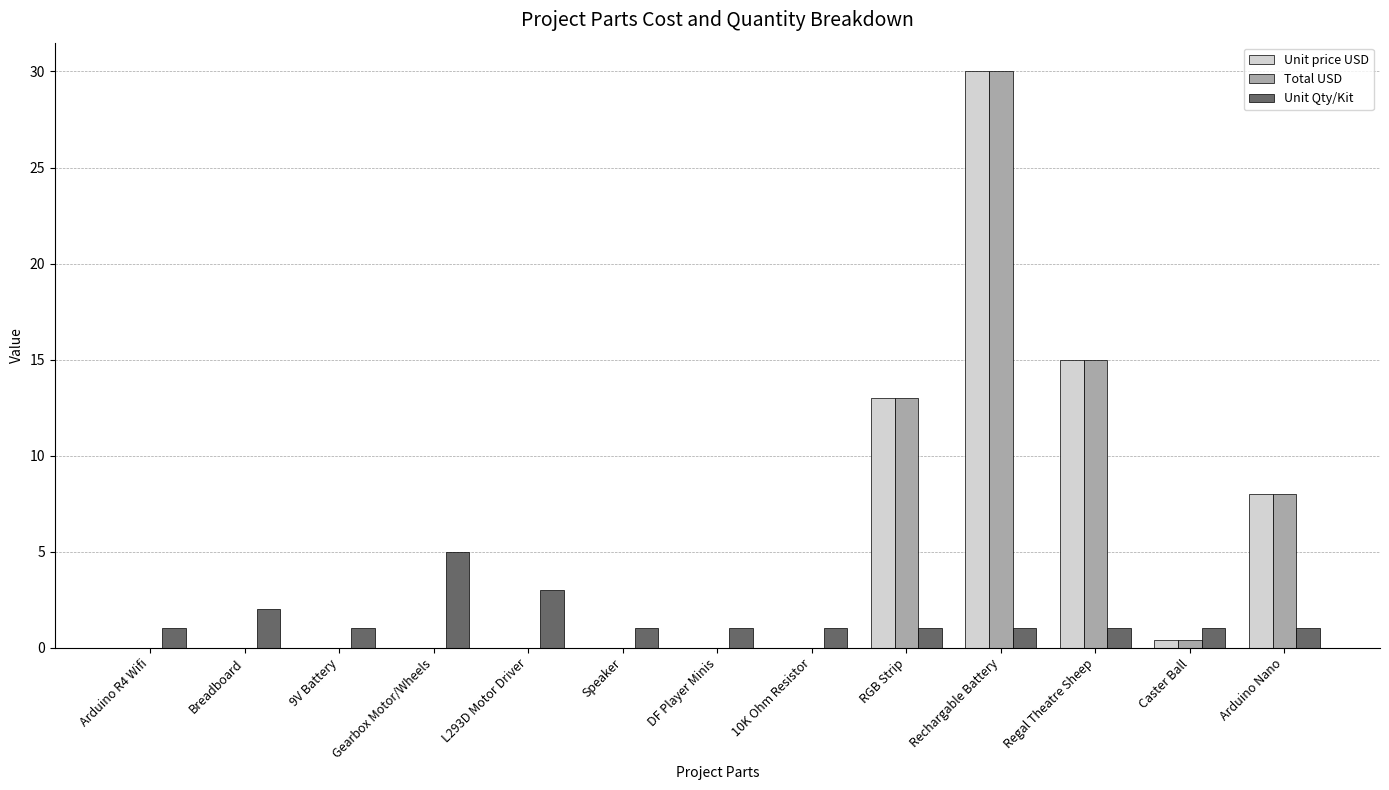

At which label does Unit price USD reach its peak?

Rechargable Battery